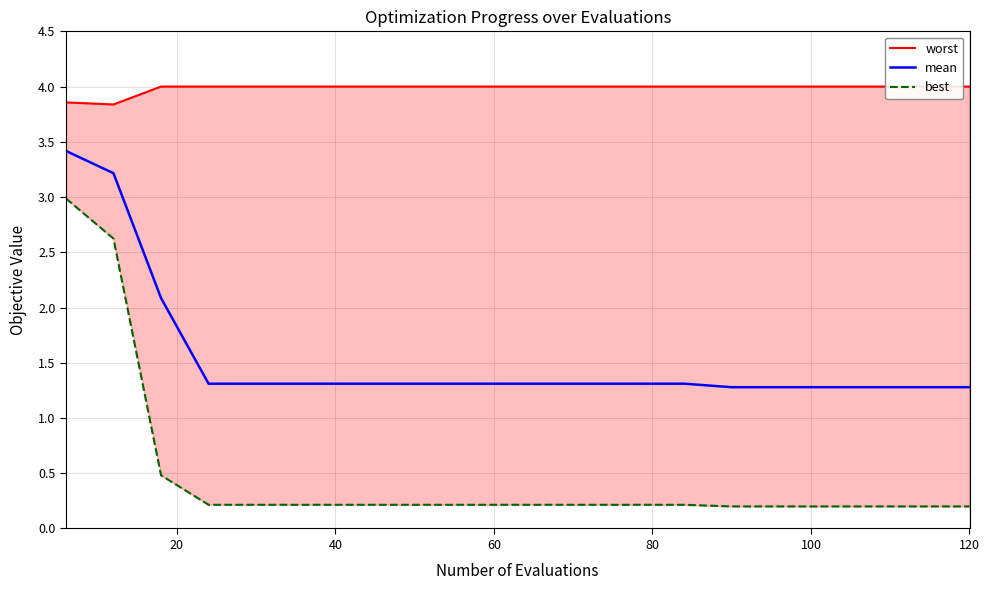

True or false: best and worst cross at least once.

False